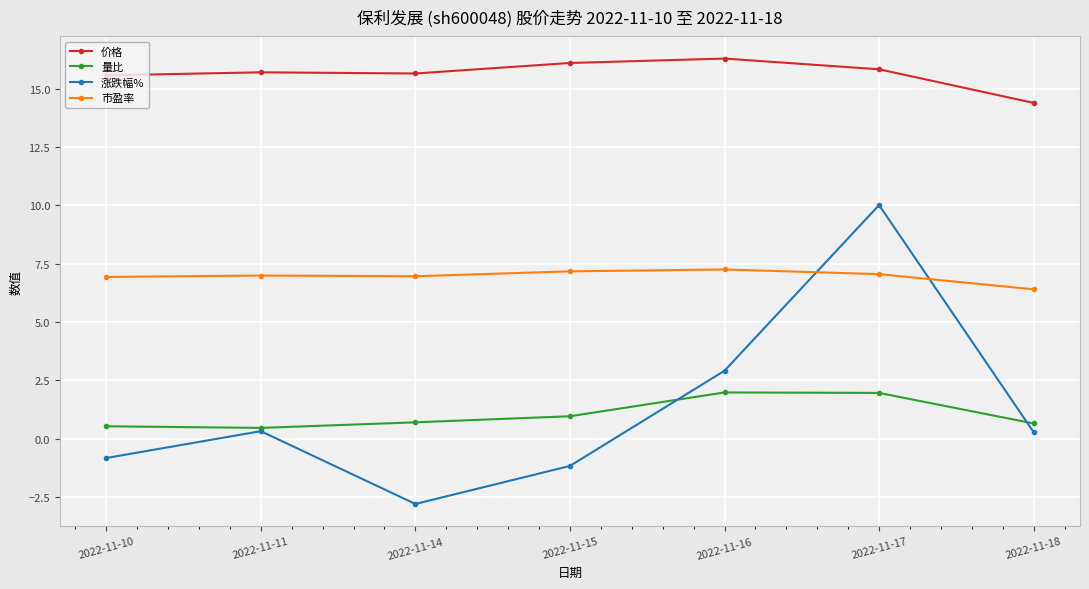

What is the maximum value shown in the chart?

16.3